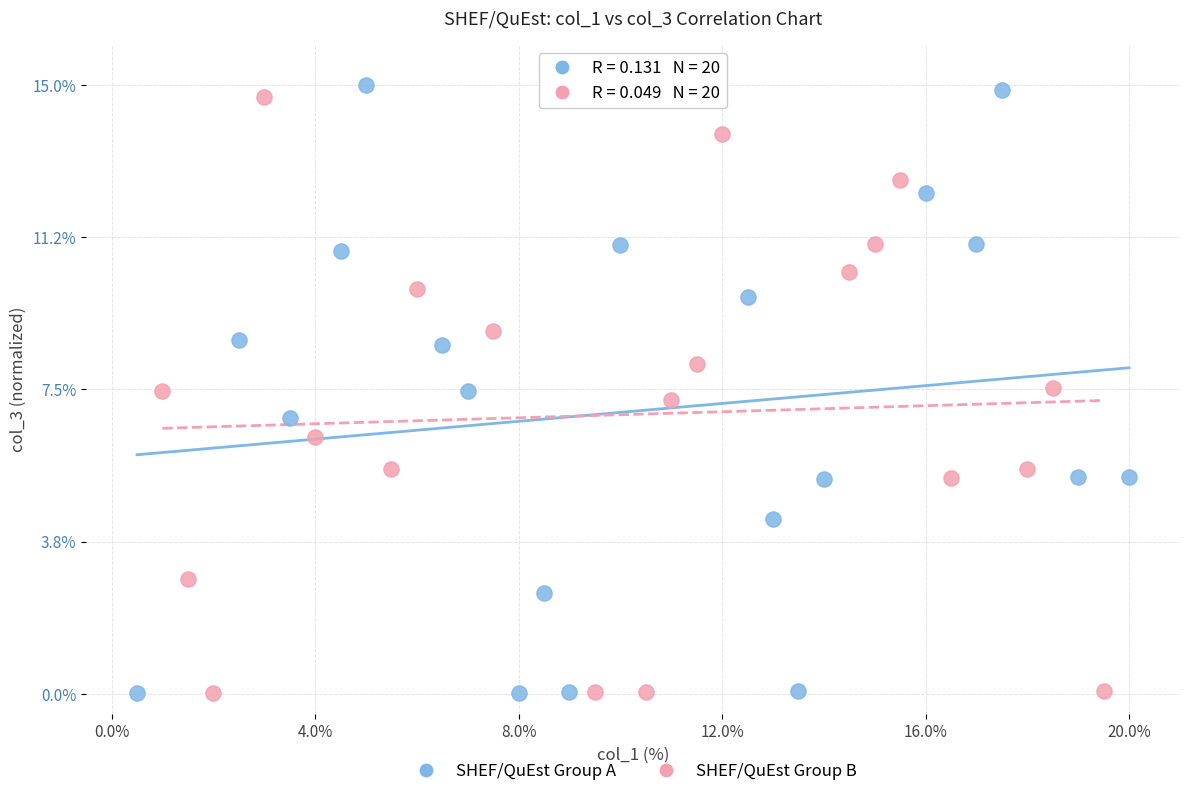

What are all the series names shown in the legend?

SHEF/QuEst Group A, SHEF/QuEst Group B